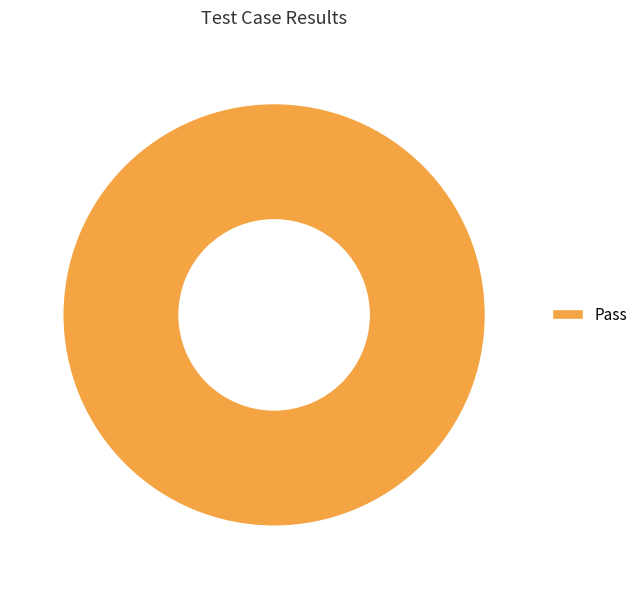

Count the number of slices in the pie.

1